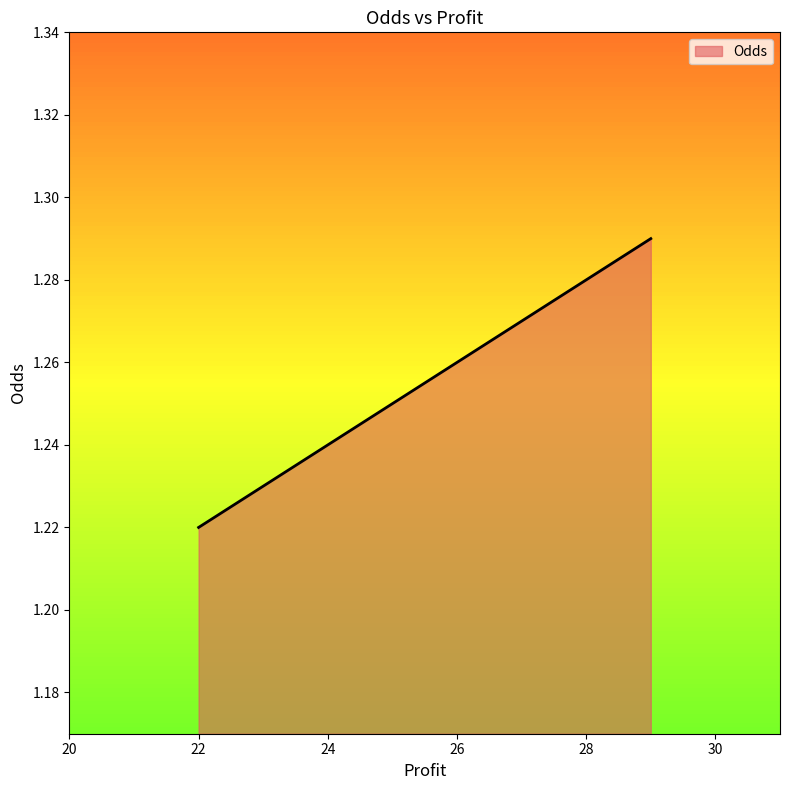

What is the ratio of the value at 22 to the value at 29?

0.9